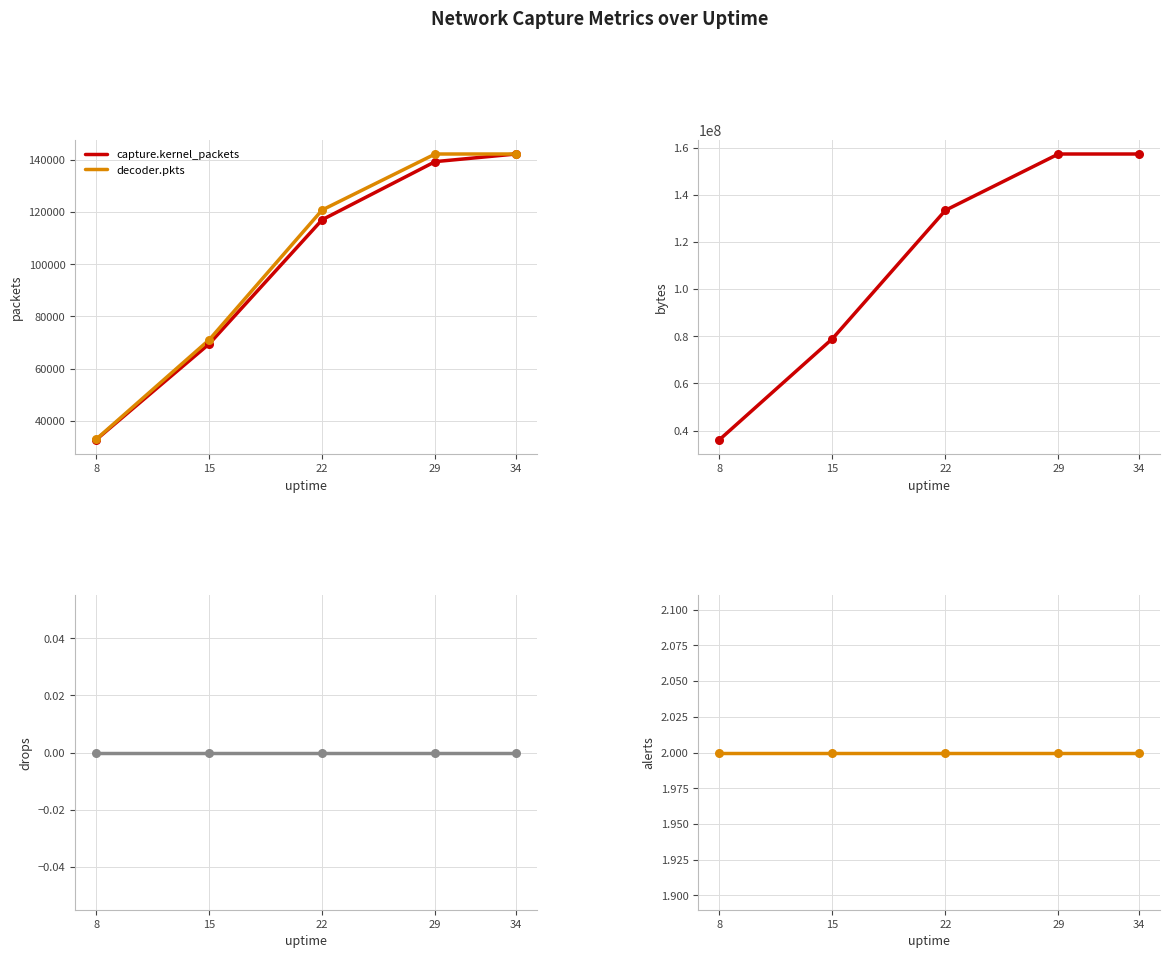

Which series has the widest spread of Y values?

decoder.bytes